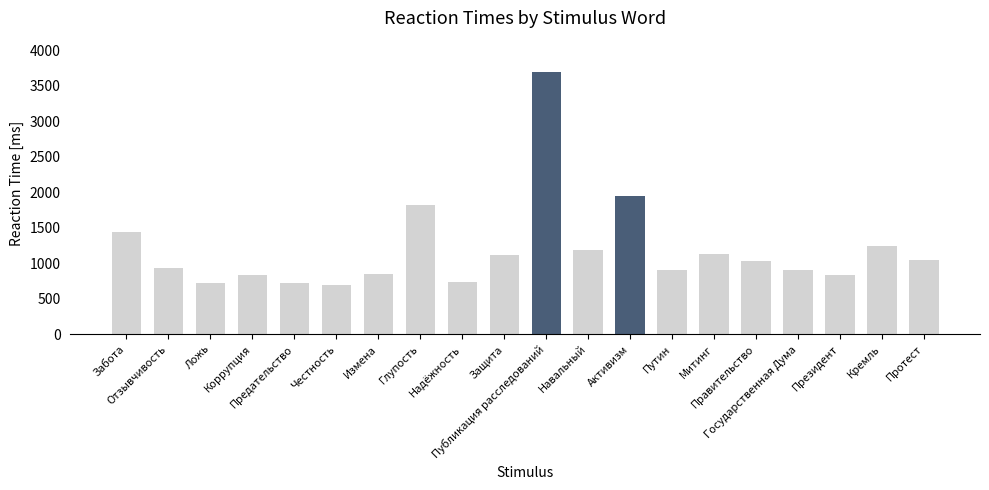

What is the value of the 8th bar from the left?

1829